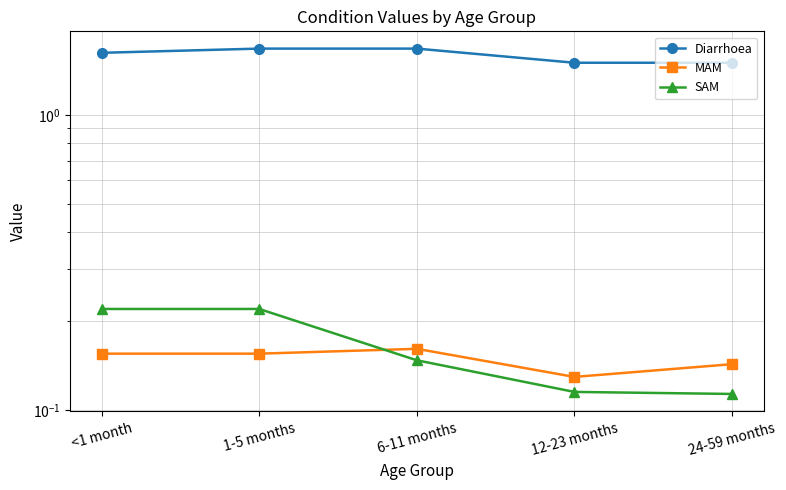

At which category is the sum across all series the highest?

1-5 months